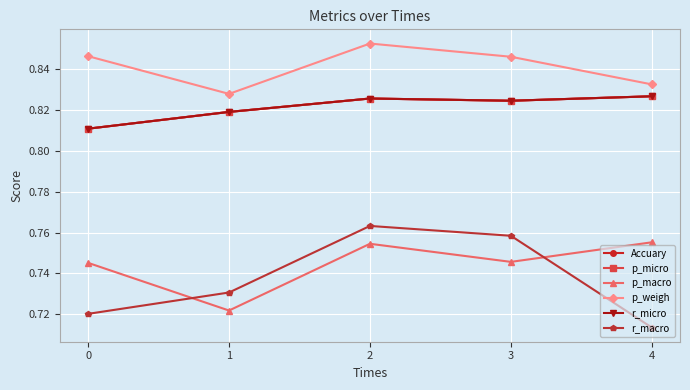

Does the chart have visible grid lines?

Yes